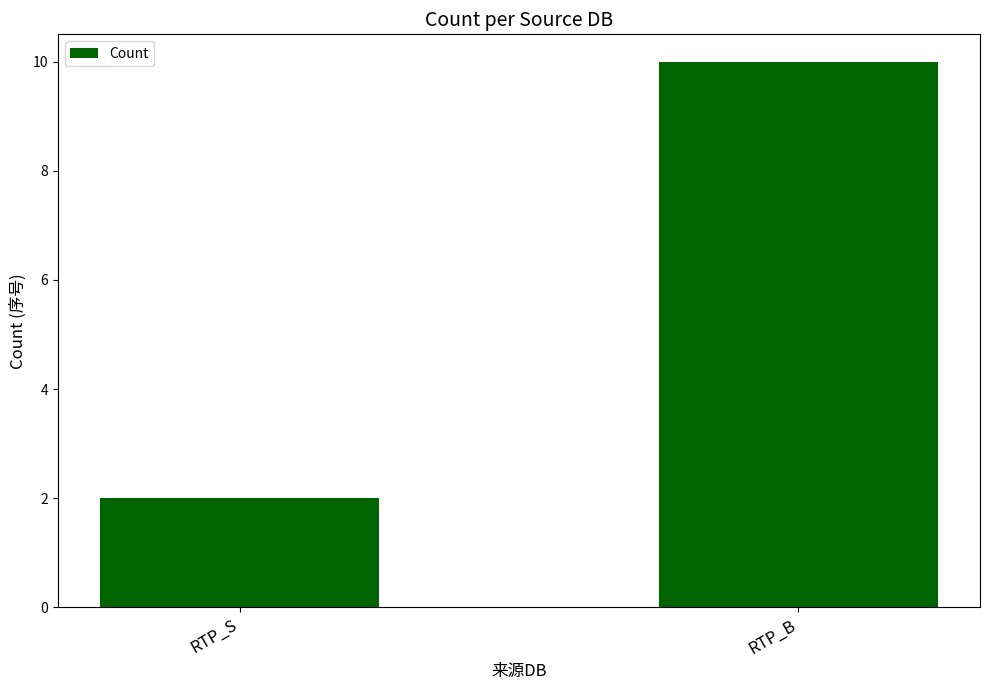

Reading left to right, extract all data points from this chart.

RTP_S=2	RTP_B=10